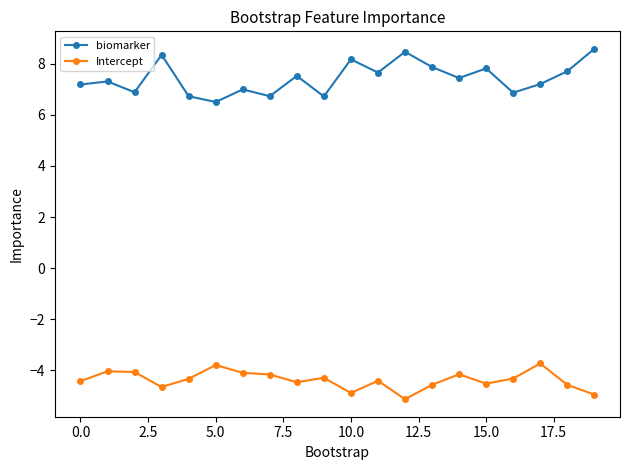

What is the value of the Intercept point at the 19th from the left?

-4.6